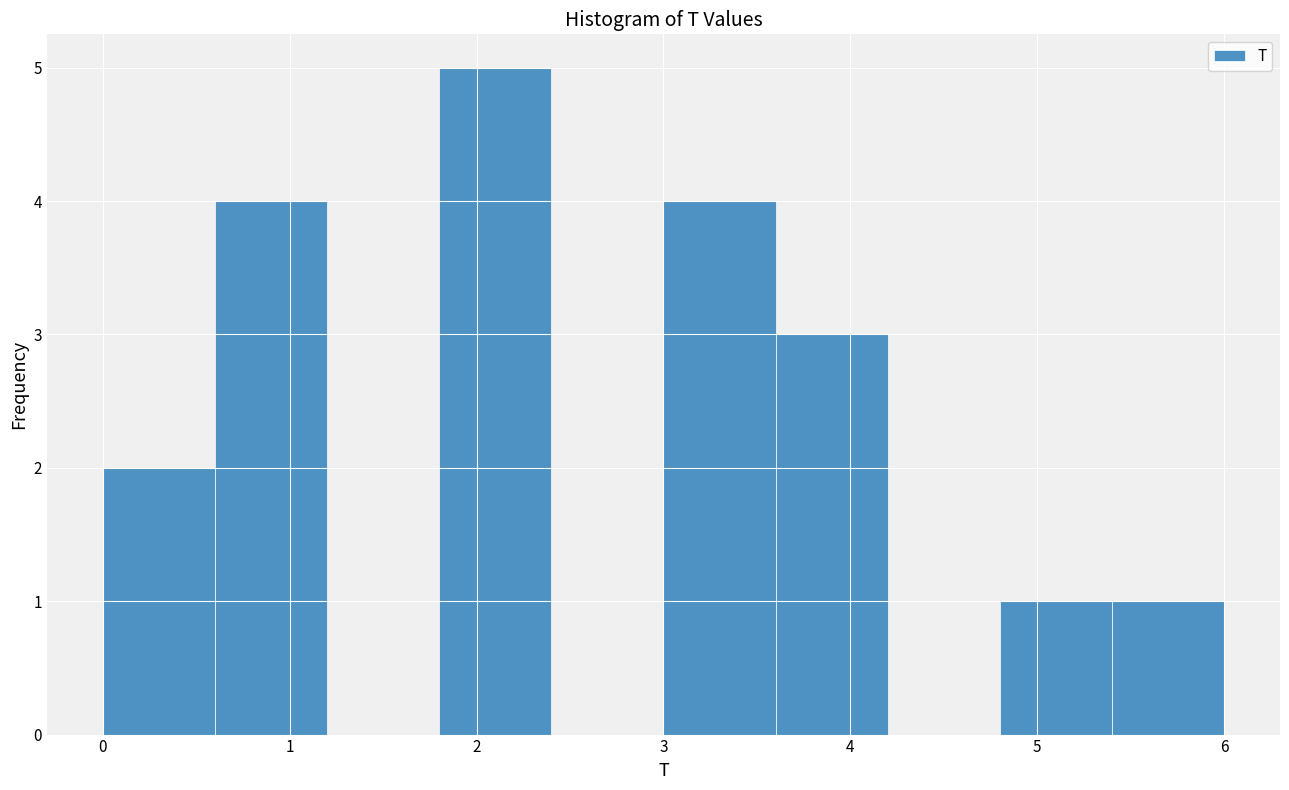

Which range on the x-axis has the tallest bar?

1.8 to 2.4